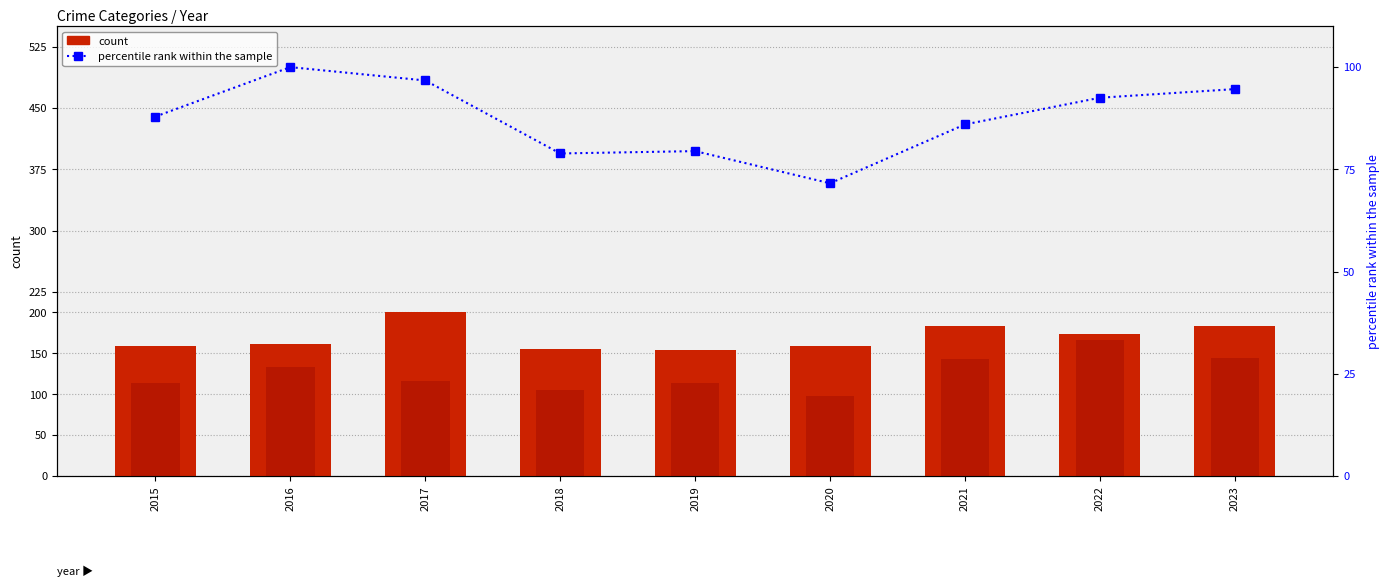

True or false: count (Aggravated Battery) has a value of 184.0 at 2023.

True